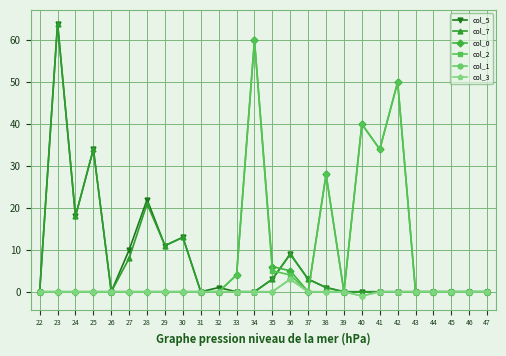

At how many categories does at least one series exceed 53?

2